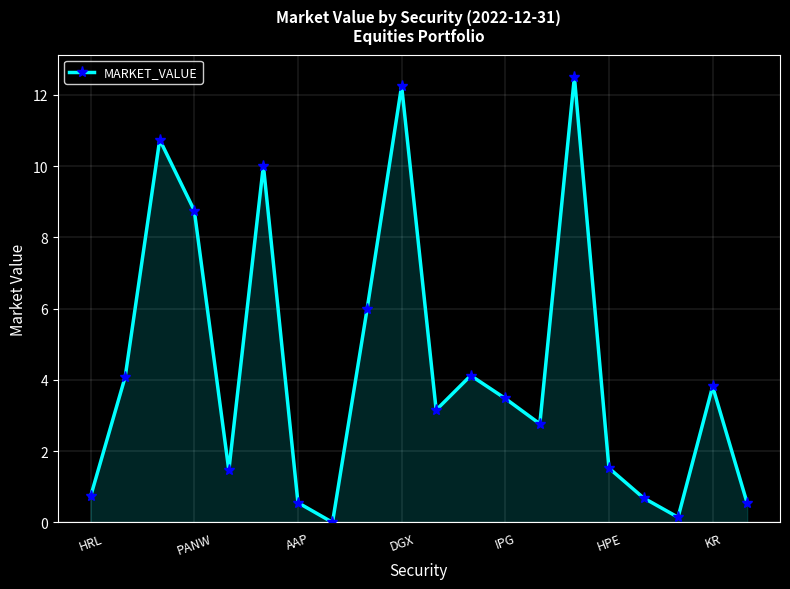

What is the value of the 15th point from the left?

12.5